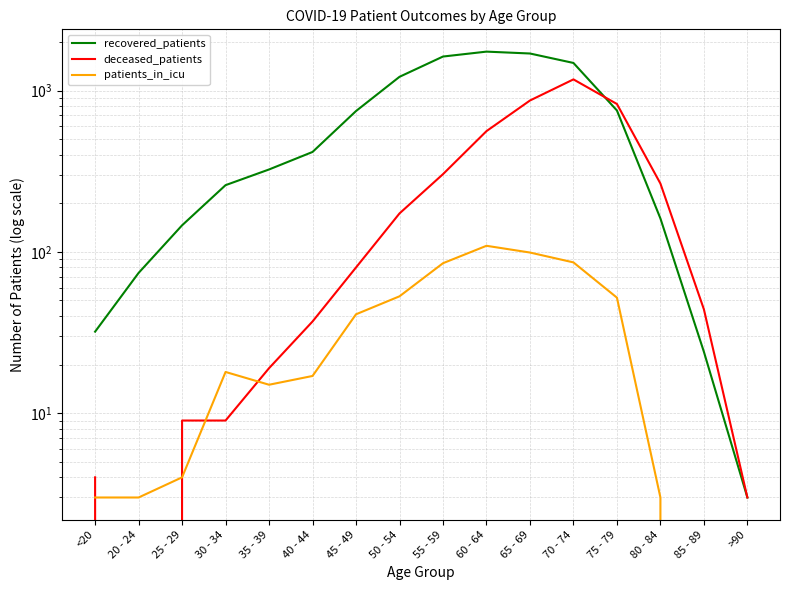

Is this an area chart (filled region under the line)?

No